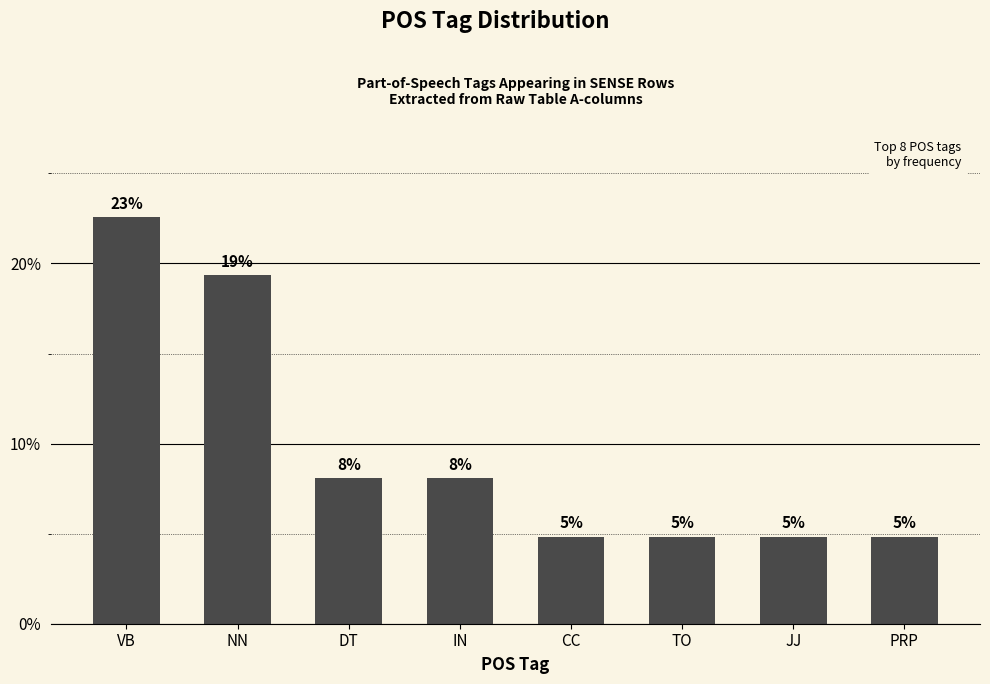

What position from the left is TO?

6